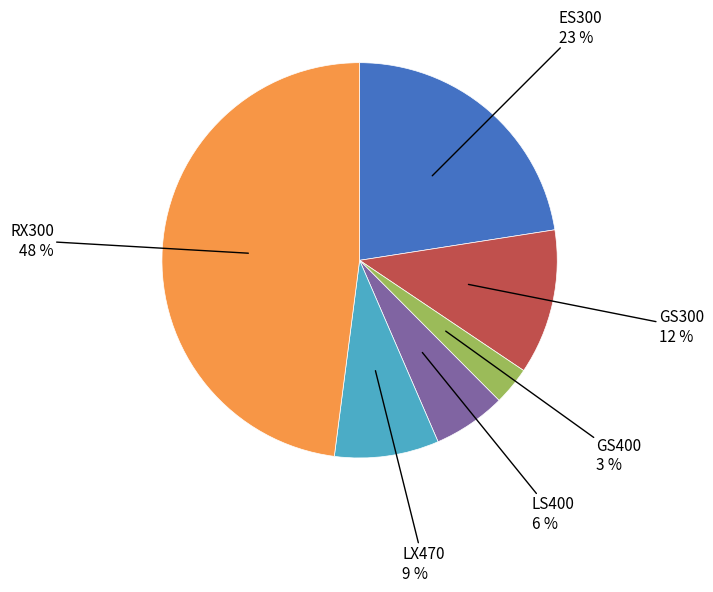

Is there a majority slice in this chart?

No